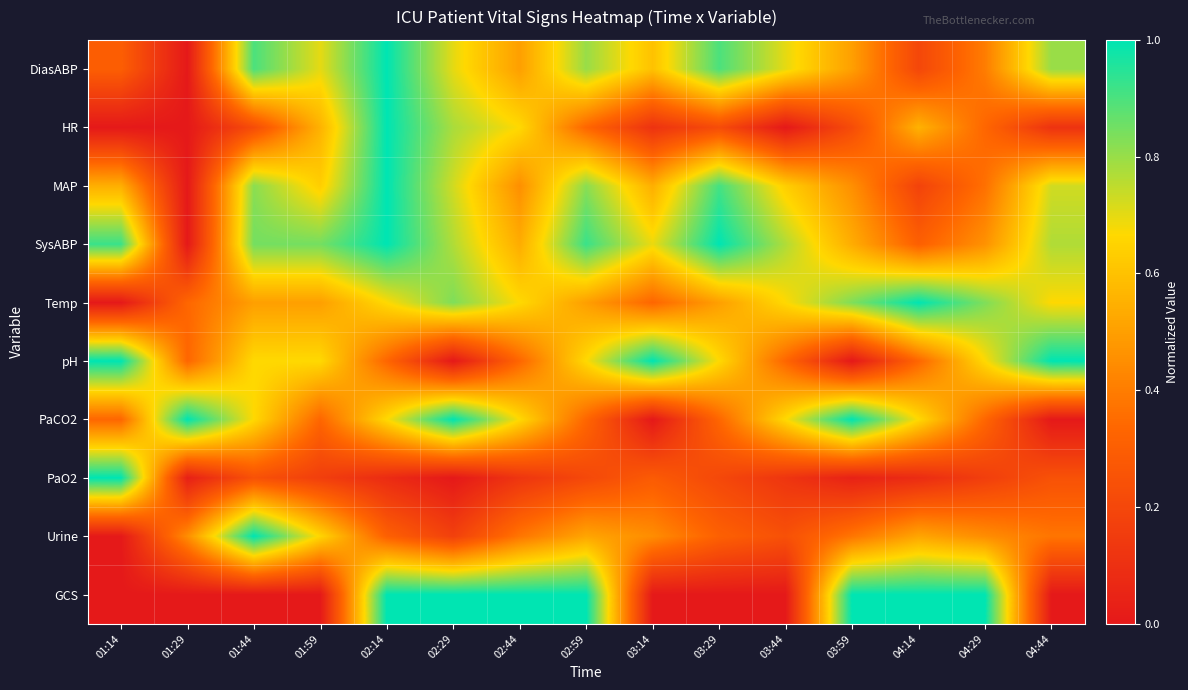

Reading left to right, list all the values displayed in this chart.

DiasABP: 01:14=0.3	01:29=0.0	01:44=0.9	01:59=0.7	02:14=1.0	02:29=0.7	02:44=0.5	02:59=0.8	03:14=0.6	03:29=0.9	03:44=0.7	03:59=0.5	04:14=0.2	04:29=0.4	04:44=0.8
HR: 01:14=0.0	01:29=0.0	01:44=0.2	01:59=0.6	02:14=1.0	02:29=0.8	02:44=0.7	02:59=0.3	03:14=0.1	03:29=0.2	03:44=0.0	03:59=0.2	04:14=0.6	04:29=0.3	04:44=0.1
MAP: 01:14=0.5	01:29=0.0	01:44=0.8	01:59=0.6	02:14=1.0	02:29=0.7	02:44=0.5	02:59=0.8	03:14=0.5	03:29=0.9	03:44=0.6	03:59=0.5	04:14=0.2	04:29=0.4	04:44=0.7
SysABP: 01:14=0.9	01:29=0.0	01:44=0.8	01:59=0.8	02:14=1.0	02:29=0.8	02:44=0.5	02:59=0.9	03:14=0.7	03:29=1.0	03:44=0.8	03:59=0.5	04:14=0.3	04:29=0.5	04:44=0.8
Temp: 01:14=0.0	01:29=0.3	01:44=0.5	01:59=0.5	02:14=0.7	02:29=0.8	02:44=0.7	02:59=0.5	03:14=0.3	03:29=0.5	03:44=0.7	03:59=0.8	04:14=1.0	04:29=0.8	04:44=0.7
pH: 01:14=1.0	01:29=0.3	01:44=0.7	01:59=0.7	02:14=0.3	02:29=0.0	02:44=0.3	02:59=0.7	03:14=1.0	03:29=0.7	03:44=0.3	03:59=0.0	04:14=0.3	04:29=0.7	04:44=1.0
PaCO2: 01:14=0.3	01:29=1.0	01:44=0.7	01:59=0.3	02:14=0.7	02:29=1.0	02:44=0.7	02:59=0.3	03:14=0.0	03:29=0.3	03:44=0.7	03:59=1.0	04:14=0.7	04:29=0.3	04:44=0.0
PaO2: 01:14=1.0	01:29=0.0	01:44=0.2	01:59=0.2	02:14=0.1	02:29=0.0	02:44=0.1	02:59=0.2	03:14=0.3	03:29=0.2	03:44=0.1	03:59=0.0	04:14=0.1	04:29=0.2	04:44=0.2
Urine: 01:14=0.0	01:29=0.4	01:44=1.0	01:59=0.7	02:14=0.3	02:29=0.2	02:44=0.4	02:59=0.5	03:14=0.4	03:29=0.3	03:44=0.2	03:59=0.4	04:14=0.5	04:29=0.4	04:44=0.4
GCS: 01:14=0.0	01:29=0.0	01:44=0.0	01:59=0.0	02:14=1.0	02:29=1.0	02:44=1.0	02:59=1.0	03:14=0.0	03:29=0.0	03:44=0.0	03:59=1.0	04:14=1.0	04:29=1.0	04:44=0.0